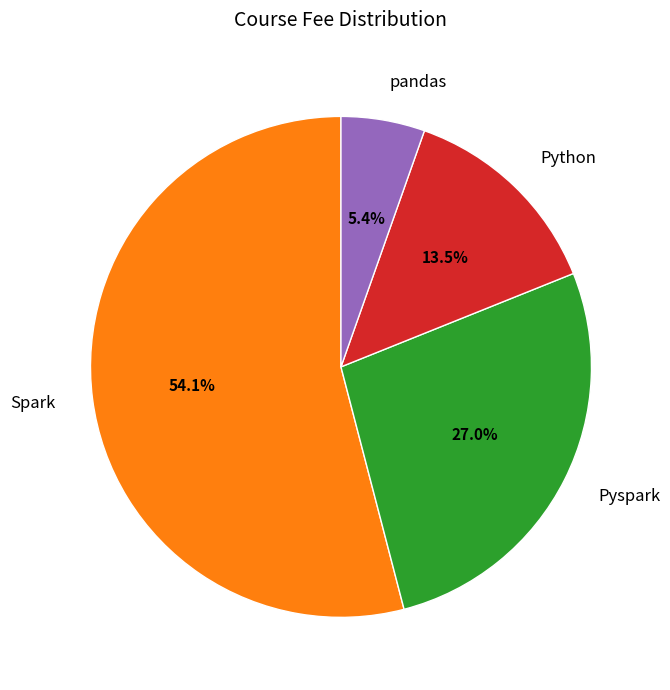

To the nearest percent, what percentage of the pie is Pyspark?

27%